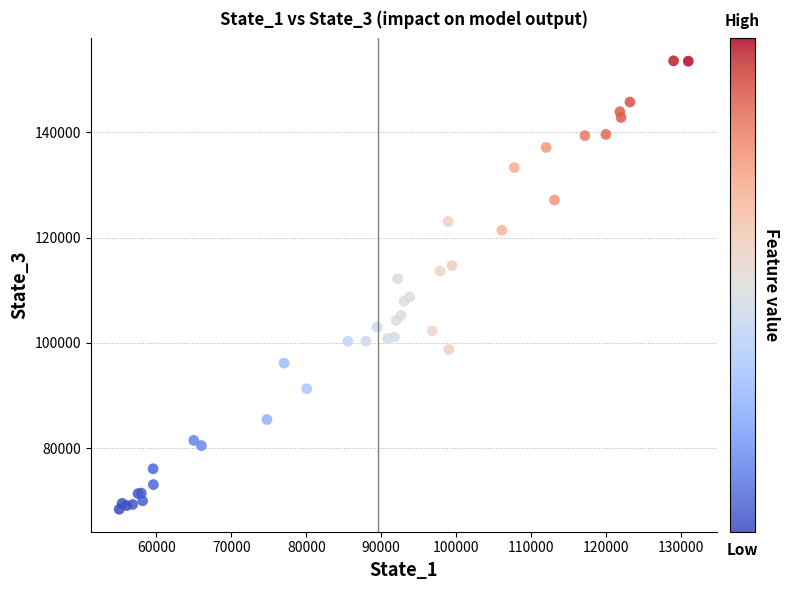

What Y value in the scatter plot is closest to 110972?

112179.0